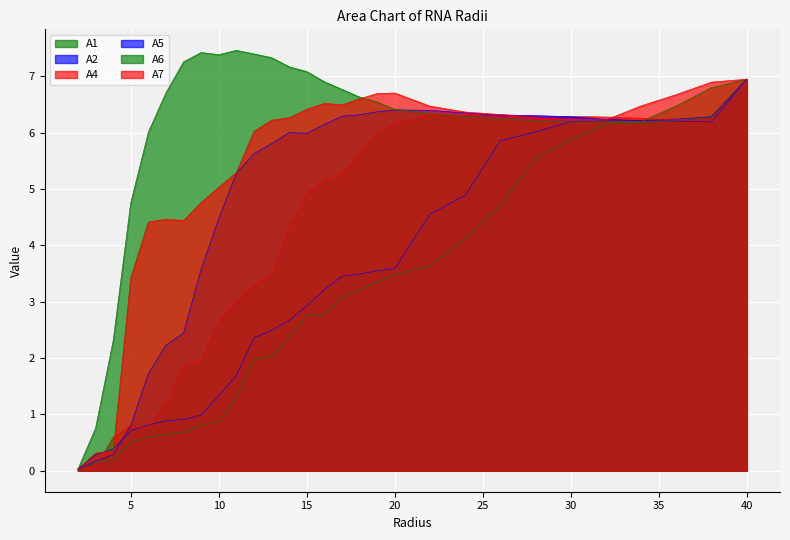

Reading left to right, list all the values displayed in this chart.

A1: 2.0=0.0	3.0=0.1	4.0=0.2	5.0=0.5	6.0=0.6	7.0=0.6	8.0=0.7	9.0=0.8	10.0=0.9	11.0=1.3	12.0=2.0	13.0=2.0	14.0=2.4	15.0=2.8	16.0=2.8	17.0=3.1	18.0=3.2	19.0=3.3	20.0=3.5	22.0=3.6	24.0=4.1	26.0=4.7	28.0=5.6	30.0=5.9	32.0=6.2	34.0=6.2	36.0=6.2	38.0=6.3	40.0=7.0
A2: 2.0=0.0	3.0=0.3	4.0=0.4	5.0=0.7	6.0=0.8	7.0=0.9	8.0=0.9	9.0=1.0	10.0=1.3	11.0=1.7	12.0=2.4	13.0=2.5	14.0=2.7	15.0=2.9	16.0=3.2	17.0=3.5	18.0=3.5	19.0=3.5	20.0=3.6	22.0=4.6	24.0=4.9	26.0=5.9	28.0=6.0	30.0=6.2	32.0=6.2	34.0=6.2	36.0=6.2	38.0=6.3	40.0=7.0
A4: 2.0=0.0	3.0=0.1	4.0=0.6	5.0=0.8	6.0=0.8	7.0=1.2	8.0=1.9	9.0=2.0	10.0=2.7	11.0=3.0	12.0=3.3	13.0=3.5	14.0=4.3	15.0=4.9	16.0=5.2	17.0=5.3	18.0=5.6	19.0=6.0	20.0=6.2	22.0=6.3	24.0=6.3	26.0=6.3	28.0=6.3	30.0=6.3	32.0=6.3	34.0=6.3	36.0=6.2	38.0=6.2	40.0=7.0
A5: 2.0=0.0	3.0=0.2	4.0=0.3	5.0=0.8	6.0=1.7	7.0=2.2	8.0=2.4	9.0=3.6	10.0=4.5	11.0=5.3	12.0=5.6	13.0=5.8	14.0=6.0	15.0=6.0	16.0=6.1	17.0=6.3	18.0=6.3	19.0=6.4	20.0=6.4	22.0=6.4	24.0=6.4	26.0=6.3	28.0=6.3	30.0=6.3	32.0=6.2	34.0=6.2	36.0=6.2	38.0=6.2	40.0=7.0
A6: 2.0=0.0	3.0=0.8	4.0=2.3	5.0=4.8	6.0=6.0	7.0=6.7	8.0=7.3	9.0=7.4	10.0=7.4	11.0=7.5	12.0=7.4	13.0=7.3	14.0=7.2	15.0=7.1	16.0=6.9	17.0=6.8	18.0=6.6	19.0=6.5	20.0=6.4	22.0=6.3	24.0=6.3	26.0=6.2	28.0=6.2	30.0=6.2	32.0=6.2	34.0=6.2	36.0=6.5	38.0=6.8	40.0=7.0
A7: 2.0=0.0	3.0=0.3	4.0=0.3	5.0=3.4	6.0=4.4	7.0=4.5	8.0=4.4	9.0=4.8	10.0=5.0	11.0=5.3	12.0=6.0	13.0=6.2	14.0=6.3	15.0=6.4	16.0=6.5	17.0=6.5	18.0=6.6	19.0=6.7	20.0=6.7	22.0=6.5	24.0=6.4	26.0=6.3	28.0=6.3	30.0=6.2	32.0=6.2	34.0=6.5	36.0=6.7	38.0=6.9	40.0=7.0